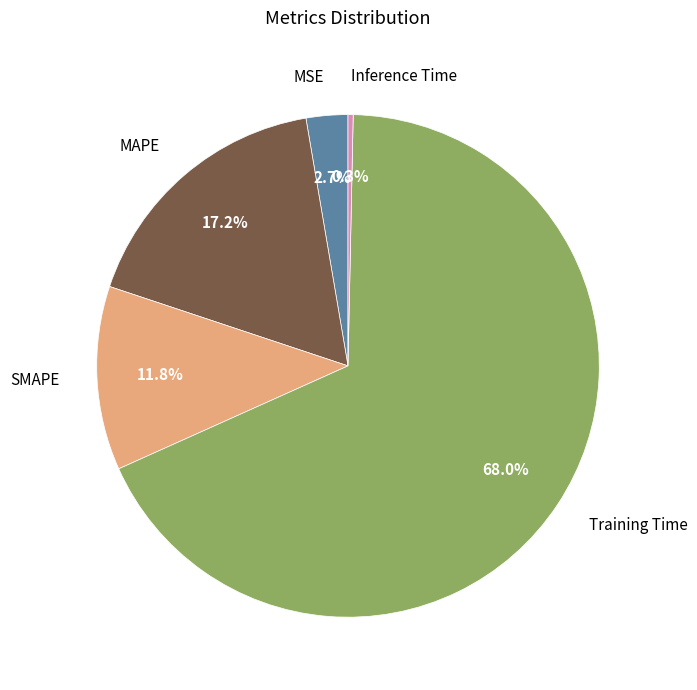

What percentage do SMAPE and MSE together represent?

14.5%